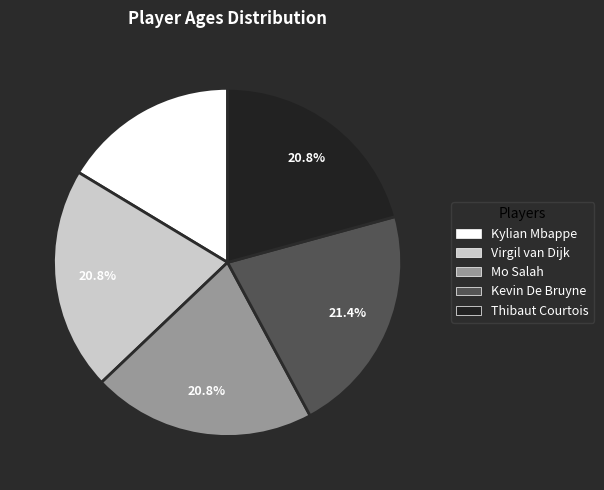

What is the largest slice in the pie chart?

Kevin De Bruyne